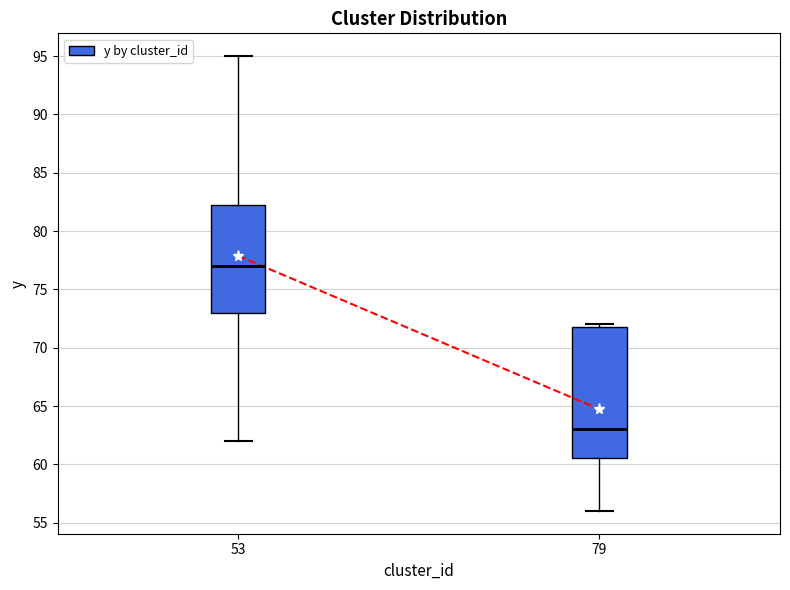

Where is the lower edge of the box at x = 53 on the y-axis? The values are not printed on the chart, so give them approximately, as read against the axis.

73.0